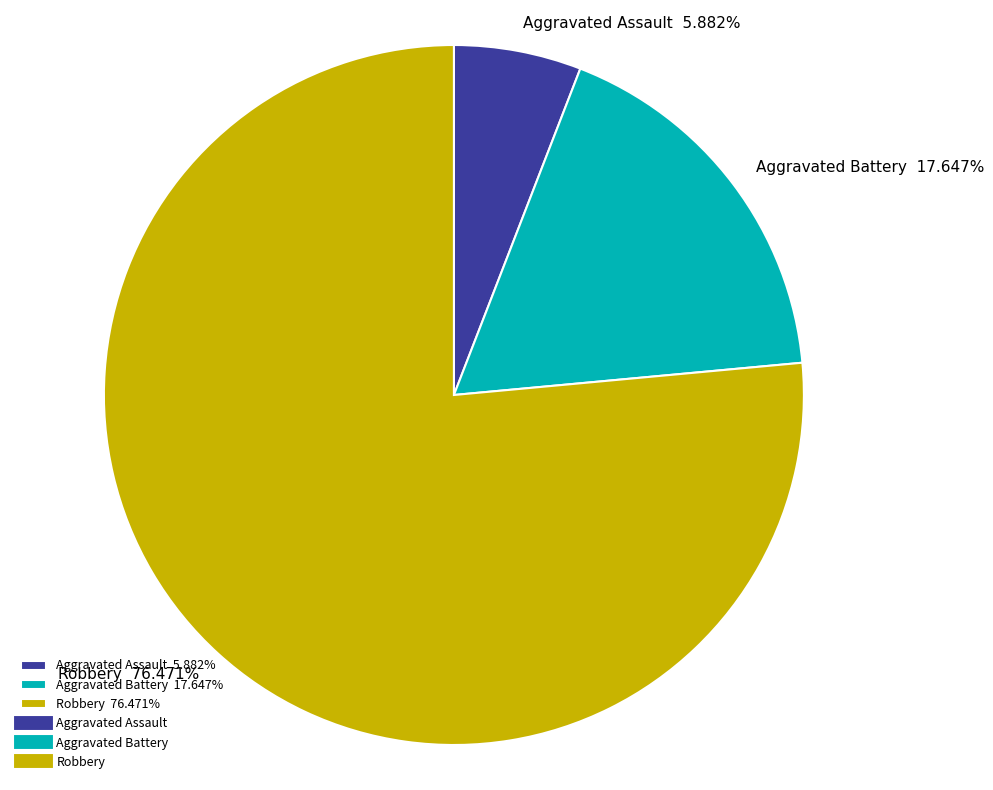

What percentage is the Aggravated Battery slice, to the nearest percent?

18%